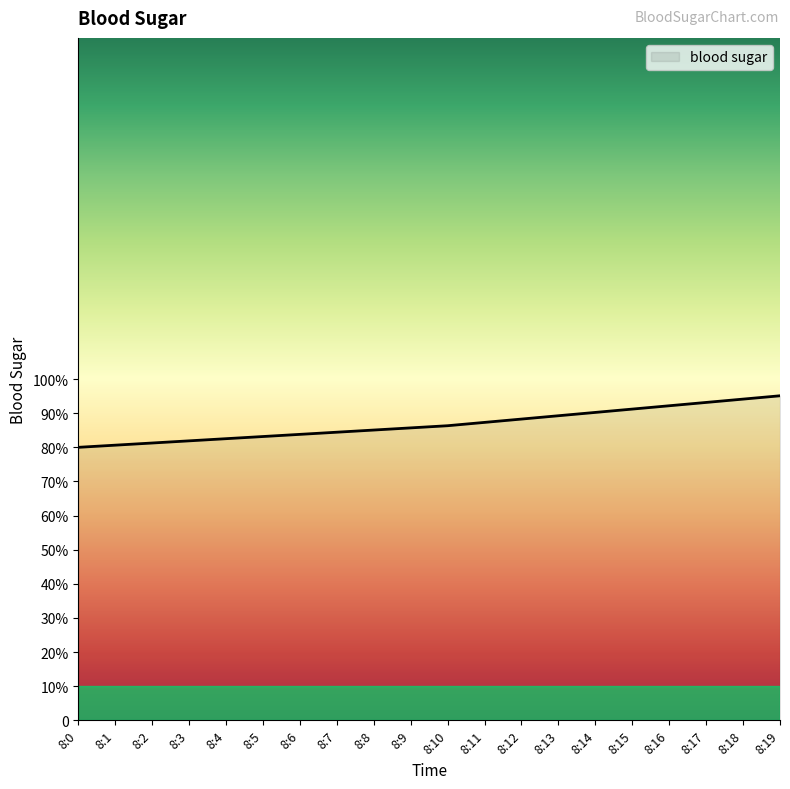

Between 8:8 and 8:17, which is larger?

8:17